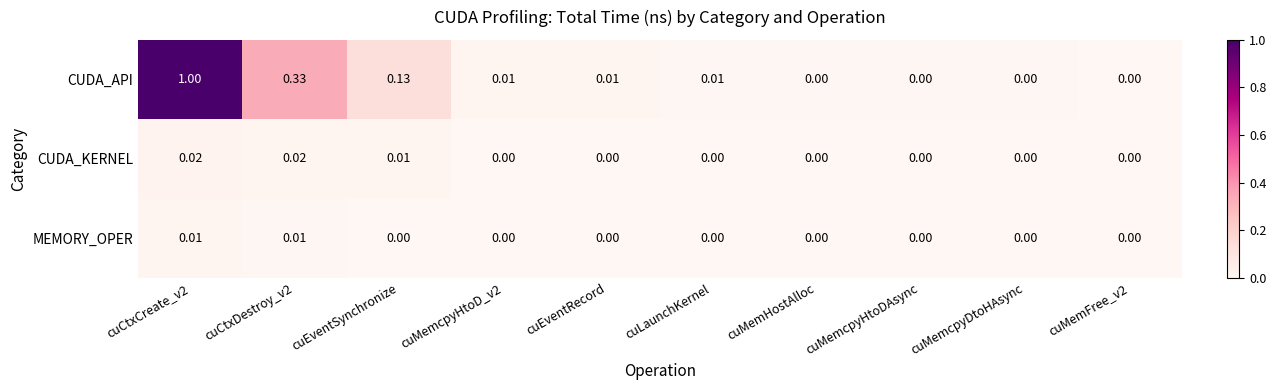

Which series changed the most between cuCtxCreate_v2 and cuEventSynchronize?

CUDA_API